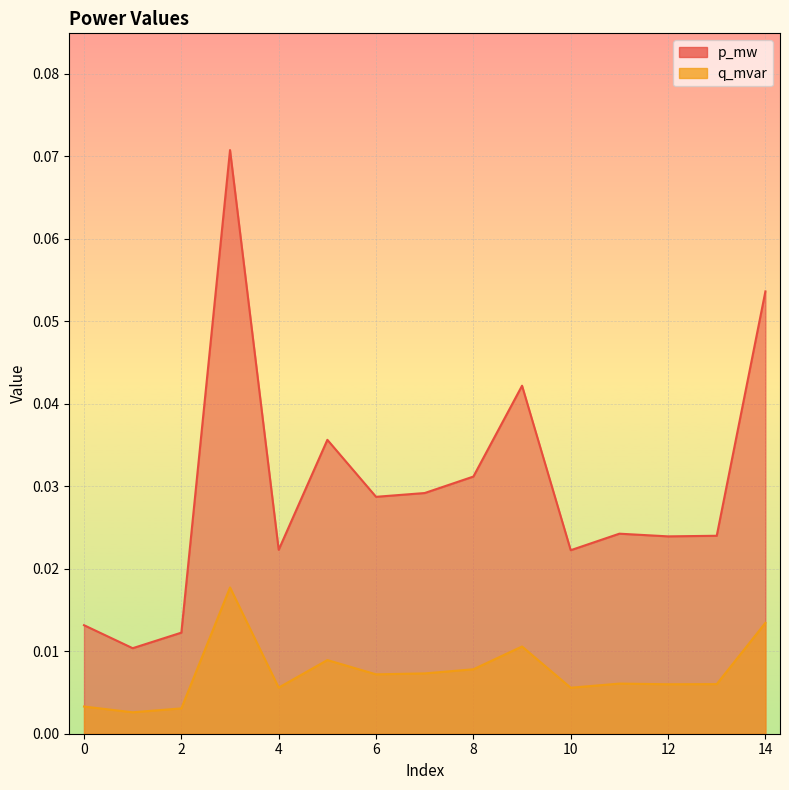

Rank the series at 12 from lowest to highest value.

q_mvar, p_mw